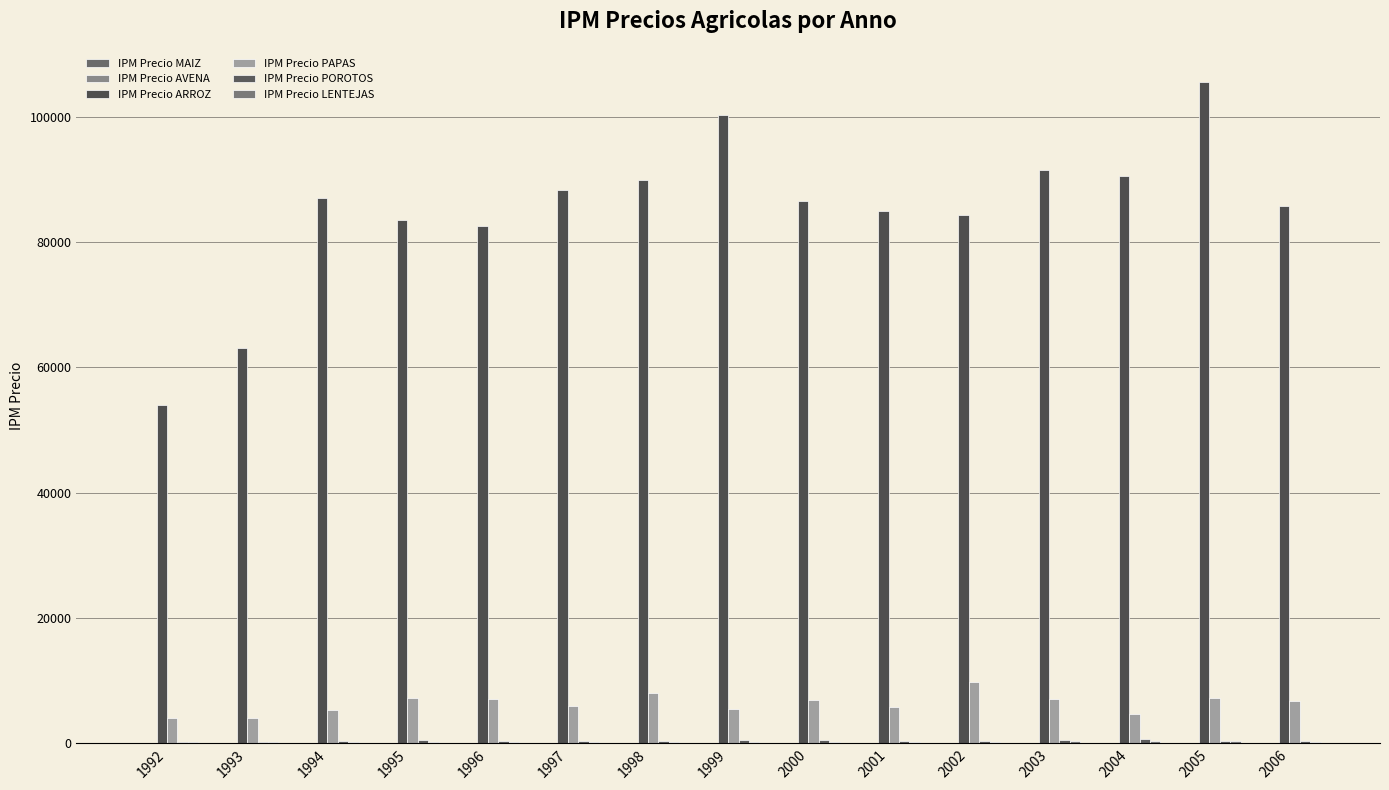

How many values in the IPM Precio ARROZ series exceed 86577?

8